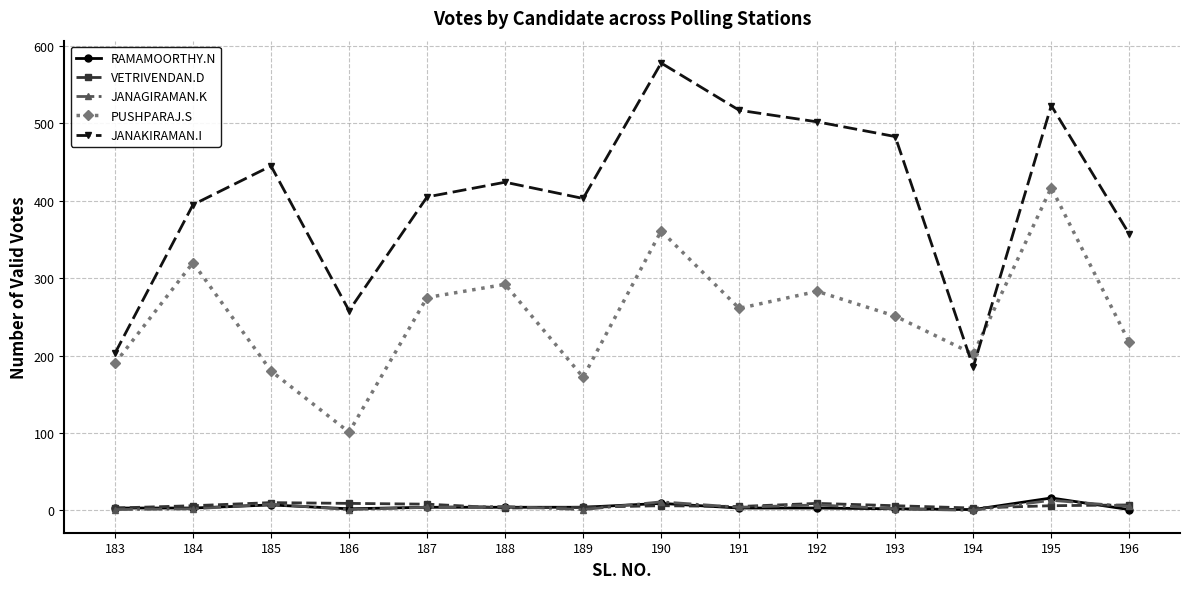

What is the sum of the VETRIVENDAN.D values at 183 and 190?

9